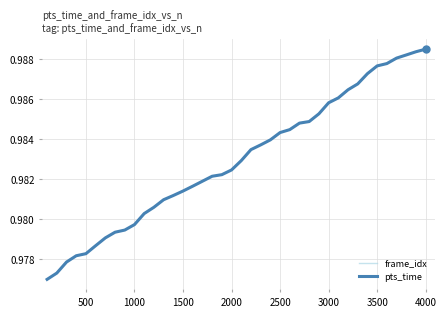

What is the value of the pts_time point at the 33rd from the left?

1.0